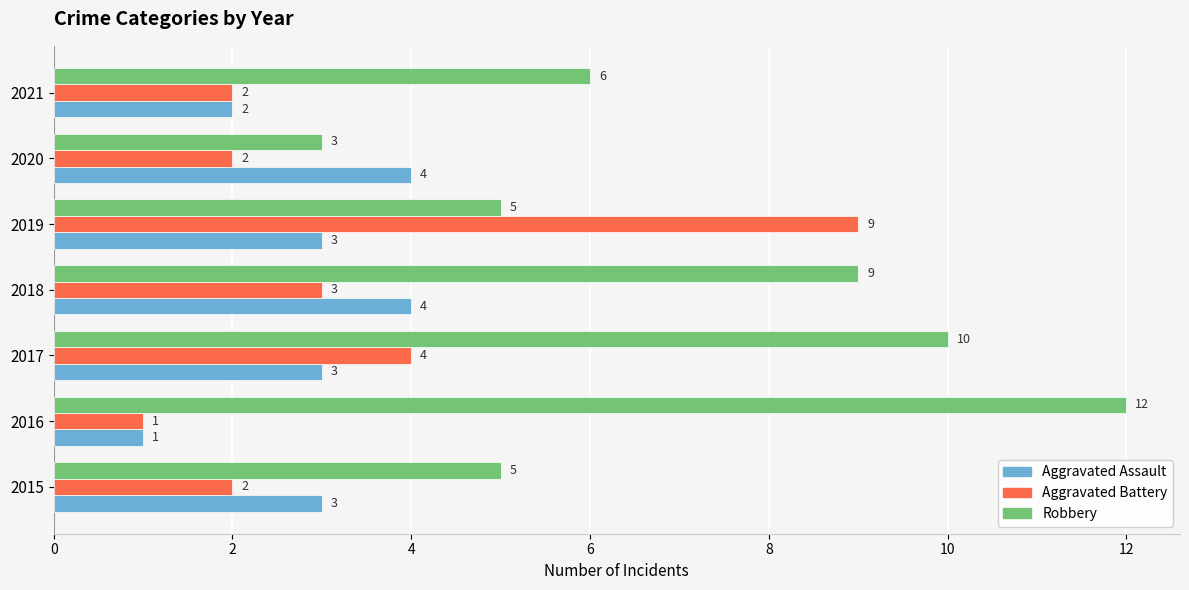

Is it true that Aggravated Assault equals 5 at 2017?

False